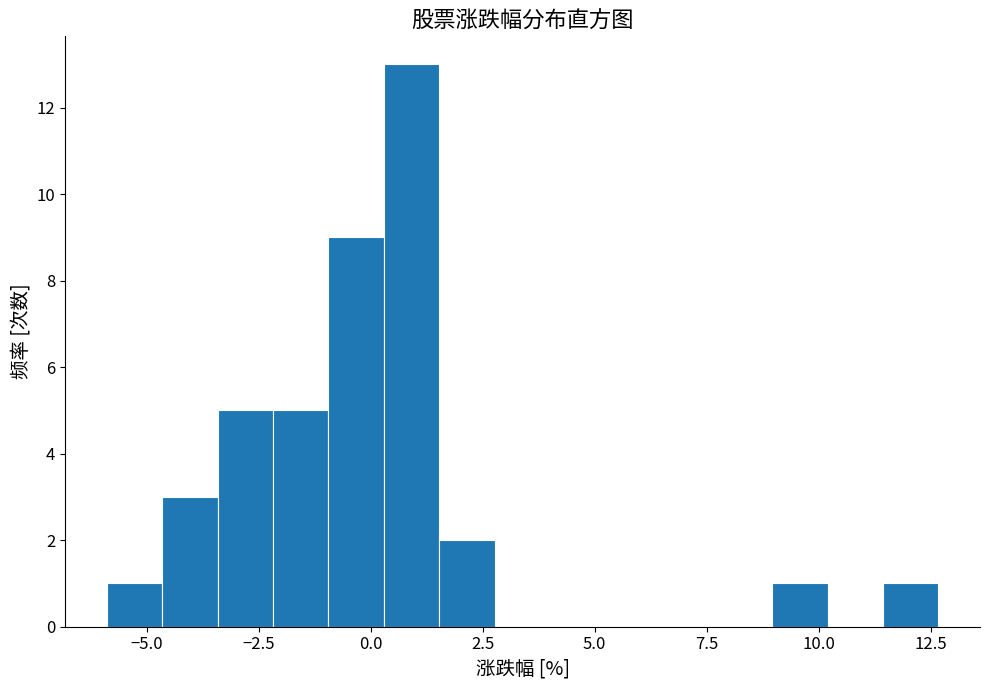

Read against the x-axis, roughly where is the centre of the tallest bar?

1.0